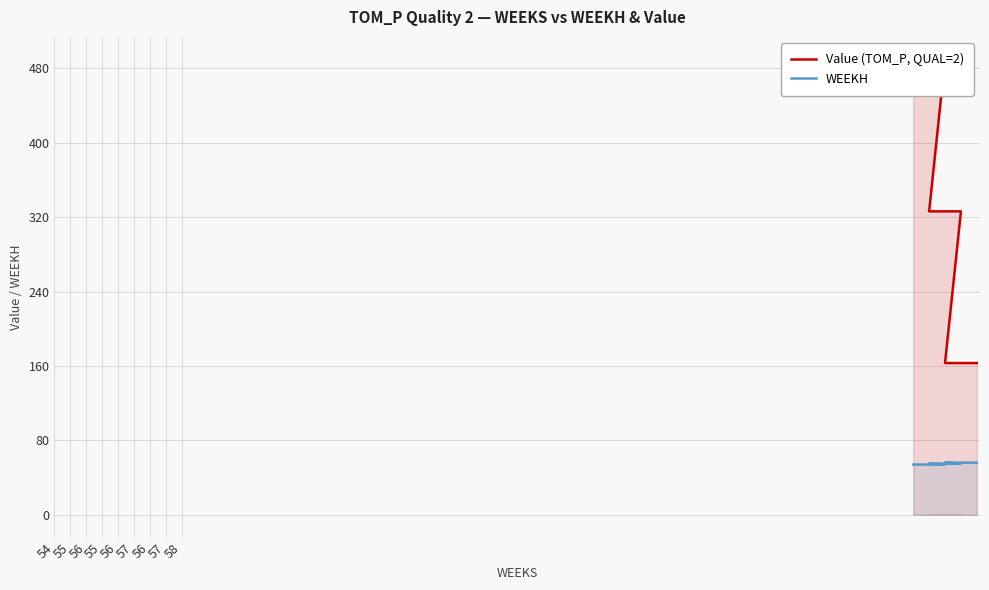

Rank the series by their maximum value, from highest to lowest.

Value (TOM_P, QUAL=2), WEEKH